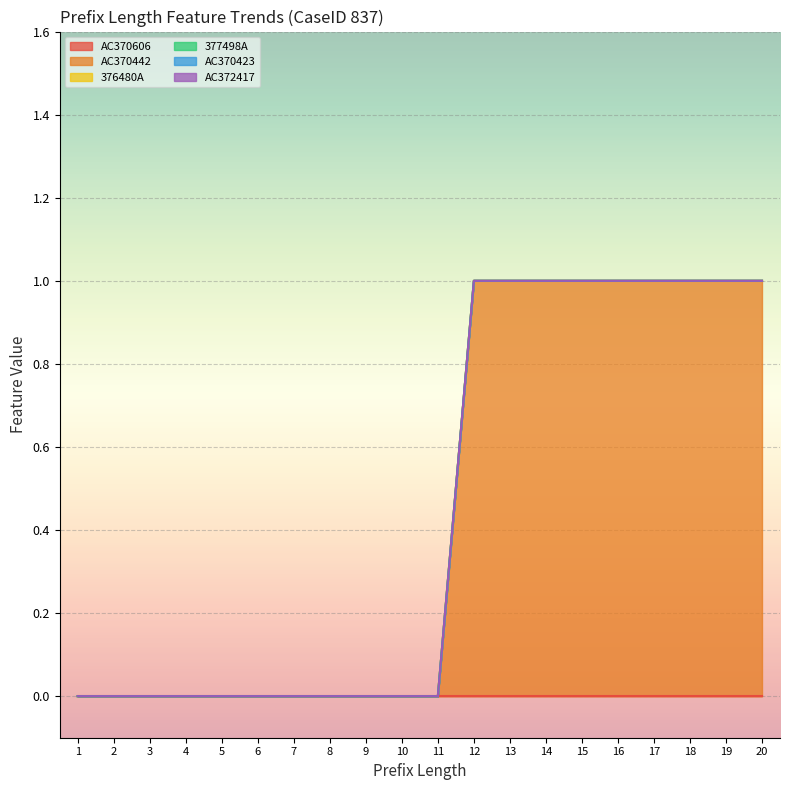

The 377498A series shows 0 at 9. True or false?

True